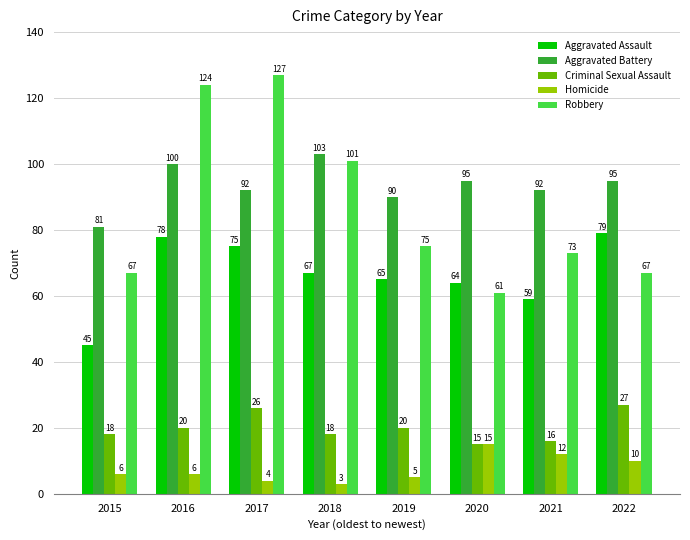

Which series changed the most between 2018 and 2020?

Robbery